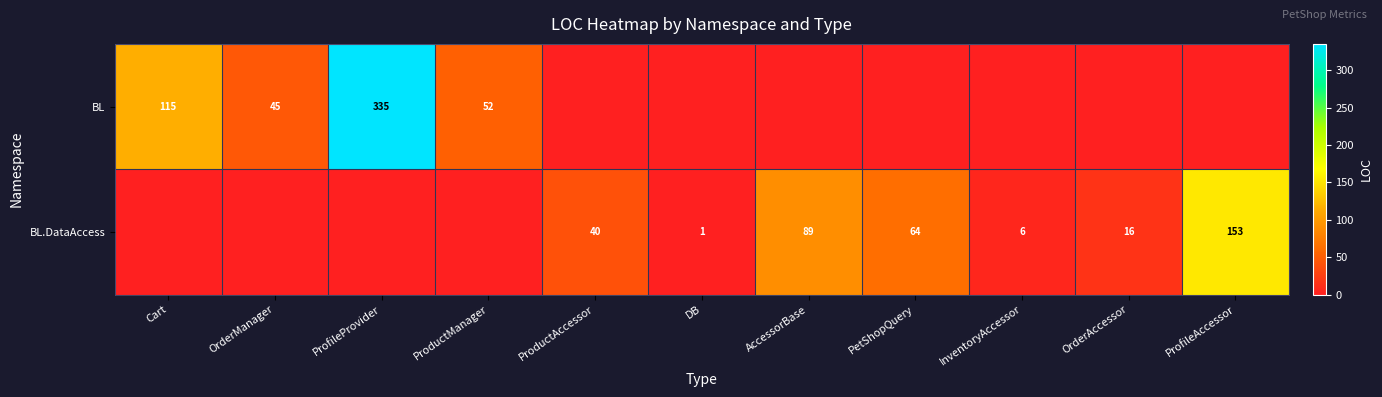

Is it true that BL.DataAccess equals 16 at OrderAccessor?

True